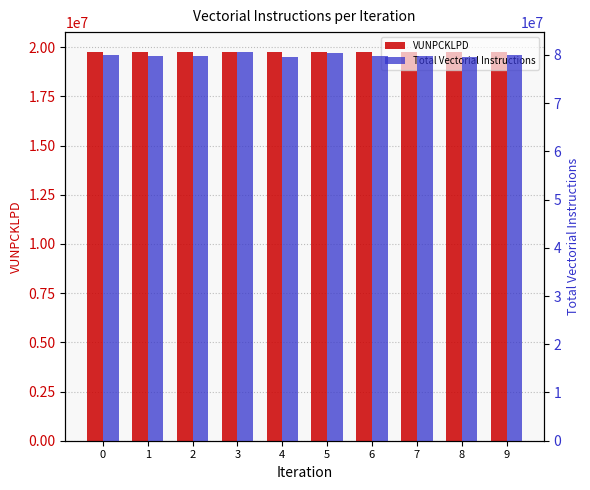

Reading left to right, transcribe all the data shown in this chart.

VUNPCKLPD: 0=19772585	1=19772585	2=19772585	3=19772585	4=19772585	5=19772585	6=19772585	7=19772585	8=19772585	9=19772585
Total Vectorial Instructions: 0=79976717	1=79712219	2=79732375	3=80676273	4=79625713	5=80415235	6=79709702	7=79728835	8=79622315	9=79898393